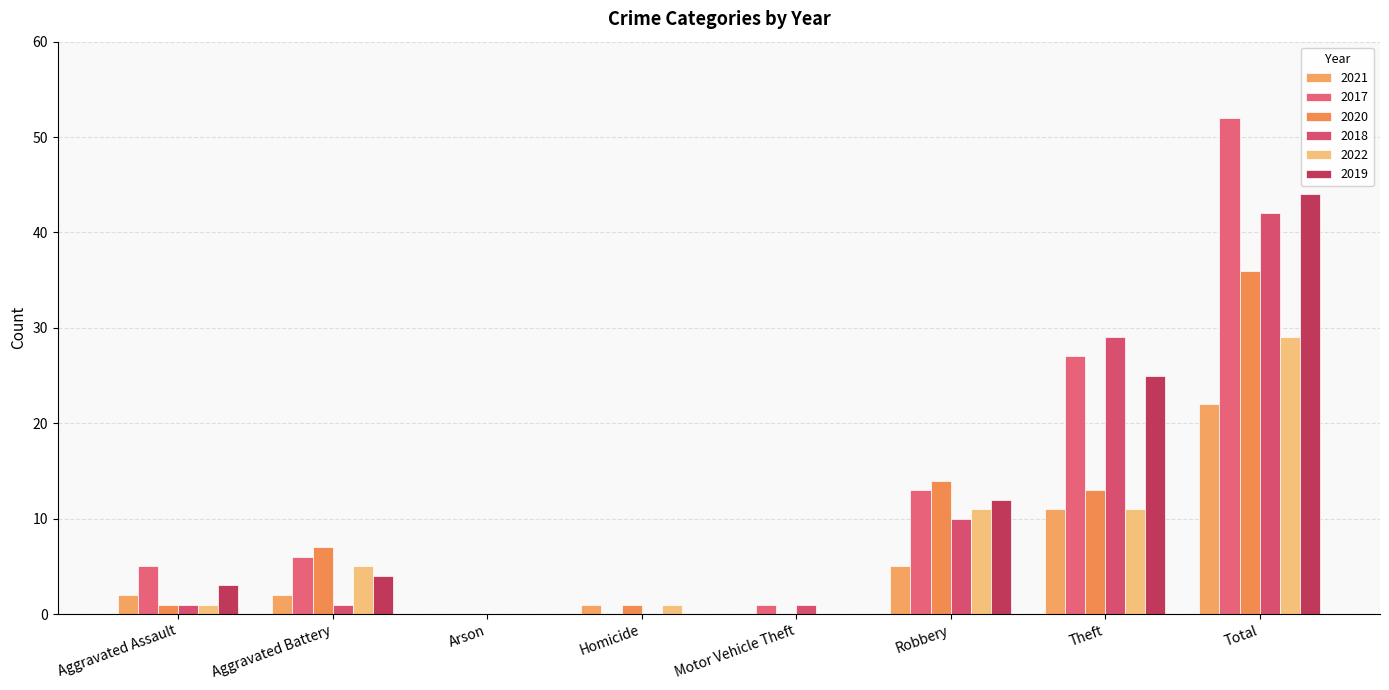

List the series in order of their peak value, highest first.

2017, 2019, 2018, 2020, 2022, 2021